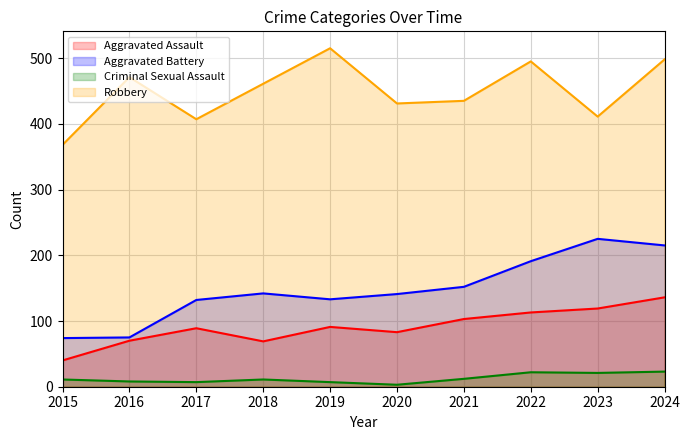

Is the value of Criminal Sexual Assault at 2023 greater than the value of Aggravated Assault at 2018?

No